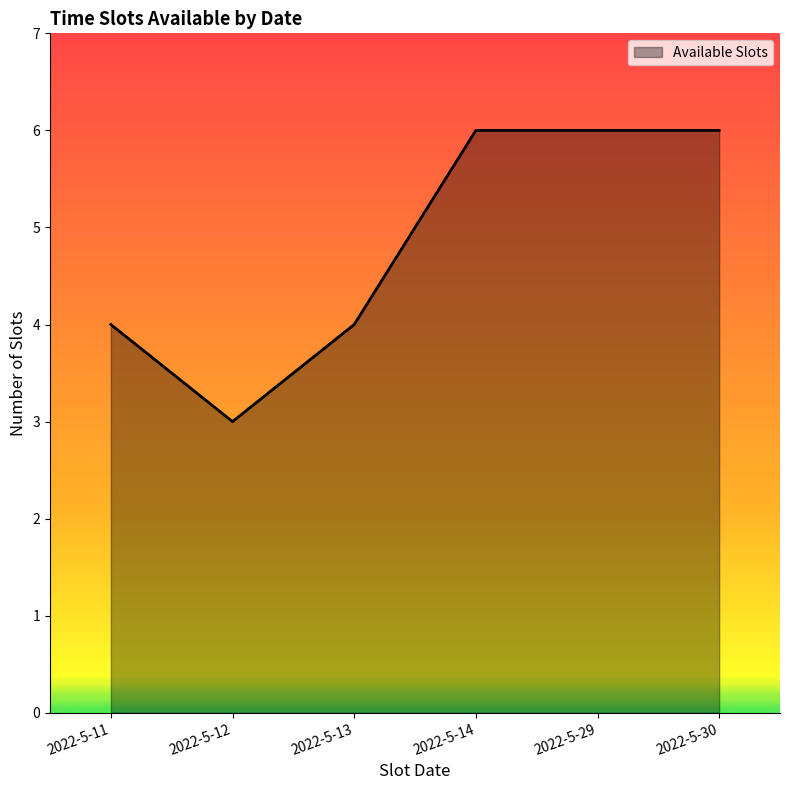

Reading left to right, what are all the values shown in this chart?

2022-5-11=4	2022-5-12=3	2022-5-13=4	2022-5-14=6	2022-5-29=6	2022-5-30=6